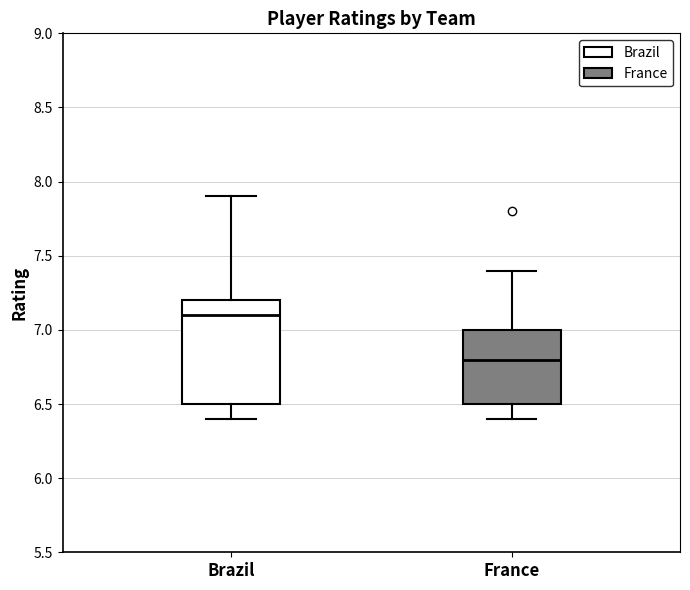

Reading left to right, transcribe this box plot: for each box, give where its median line is, the range the box spans, and where its two whiskers end, as read against the y-axis. The values are not printed on the chart, so give them approximately, as read against the axis.

Brazil: median 7.1, box 6.5 to 7.2, whiskers 6.4 to 7.9
France: median 6.8, box 6.5 to 7.0, whiskers 6.4 to 7.4